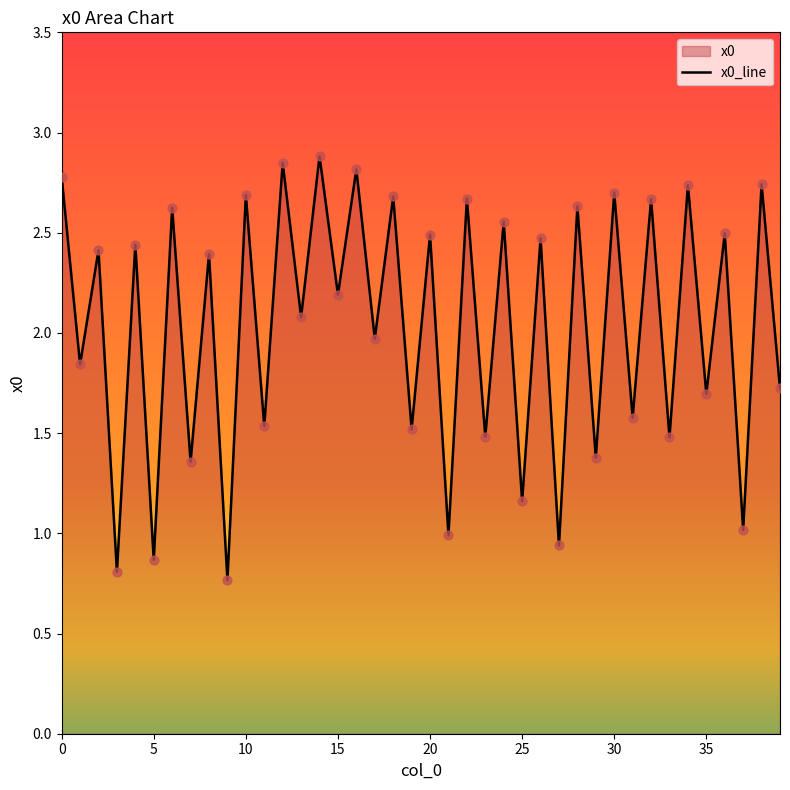

Between 3 and 4, which is larger?

4